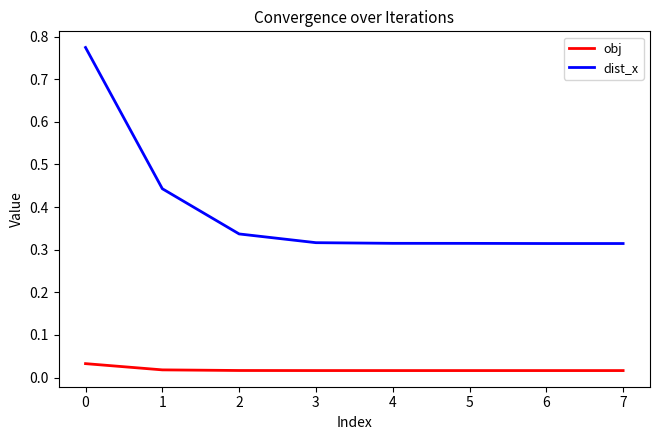

True or false: obj and dist_x cross at least once.

False